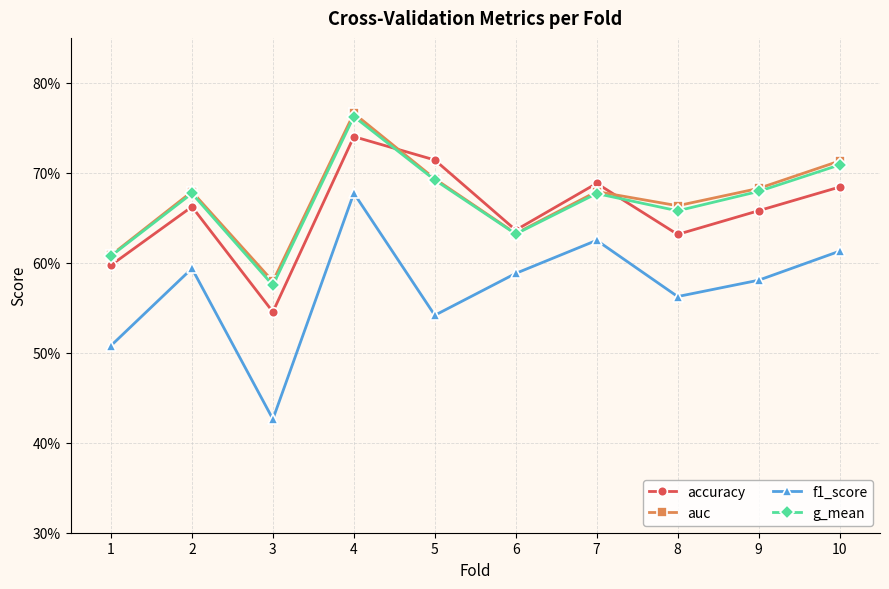

At which category is the sum across all series the highest?

4